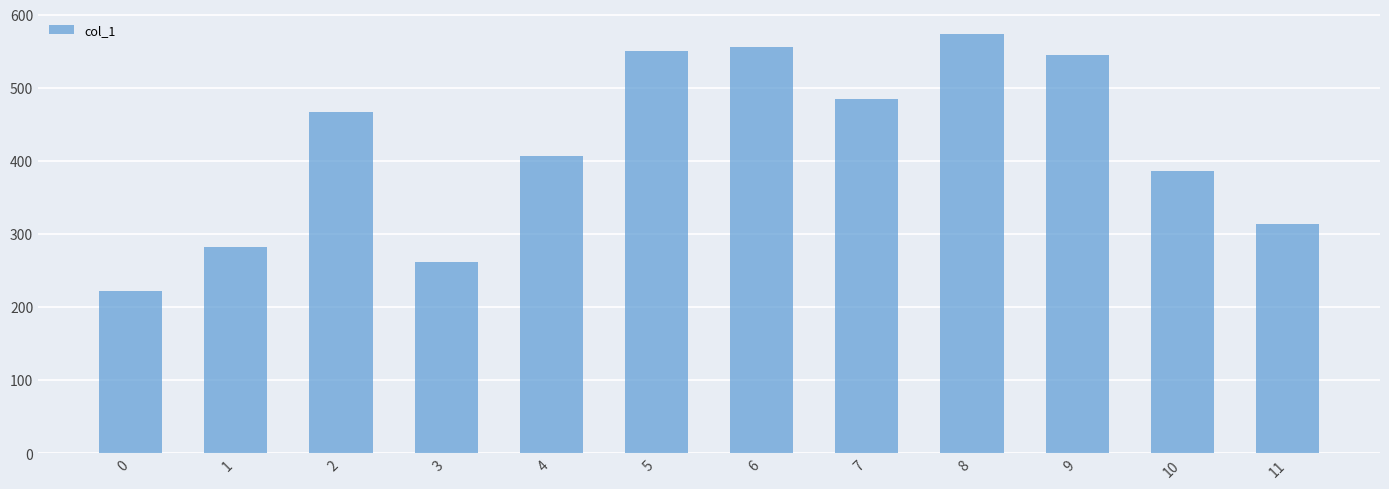

Is it true that the value at 7 is 852.2?

False